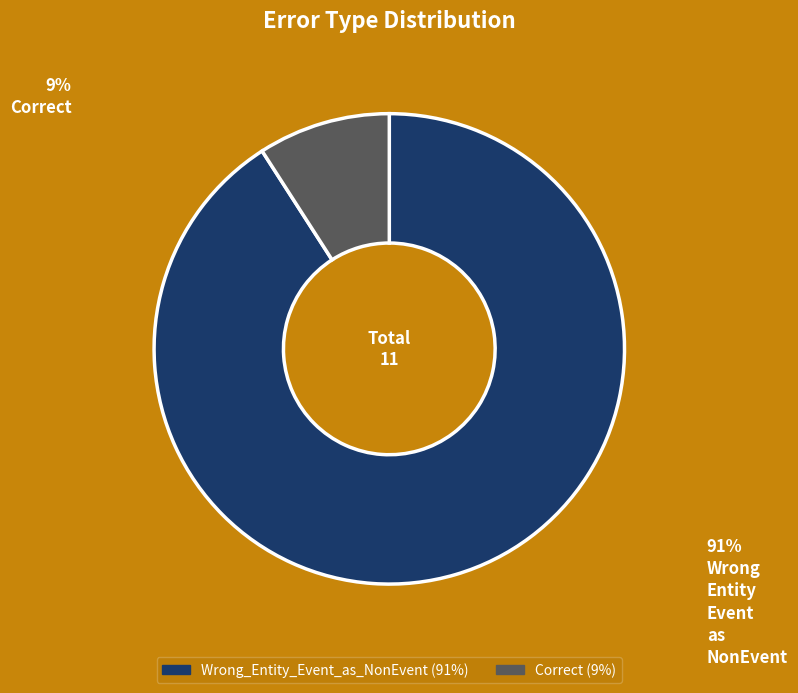

Is there a majority slice in this chart?

Yes